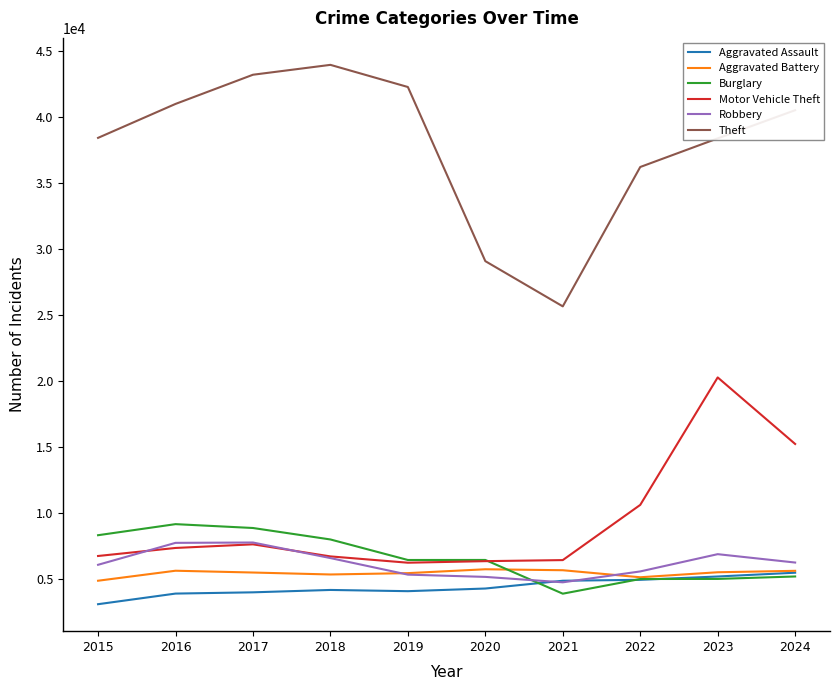

Does the chart have visible grid lines?

No